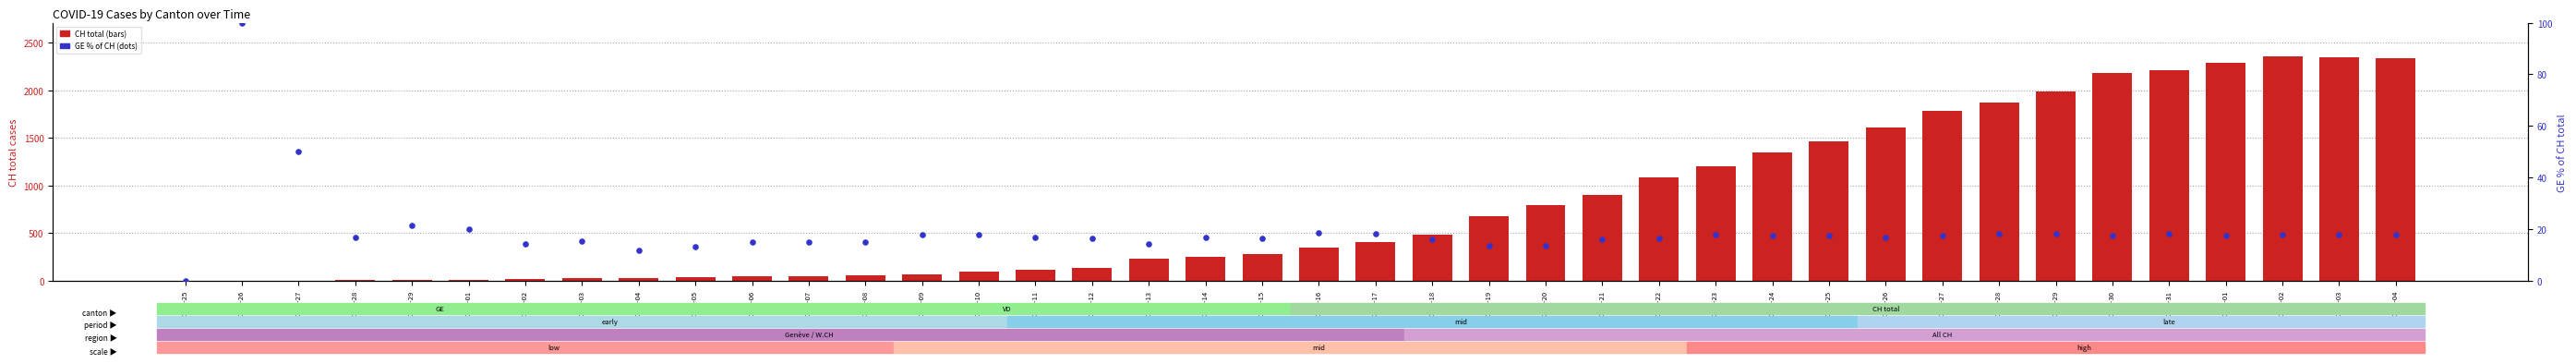

At which category is the sum across all series the highest?

2020-04-02